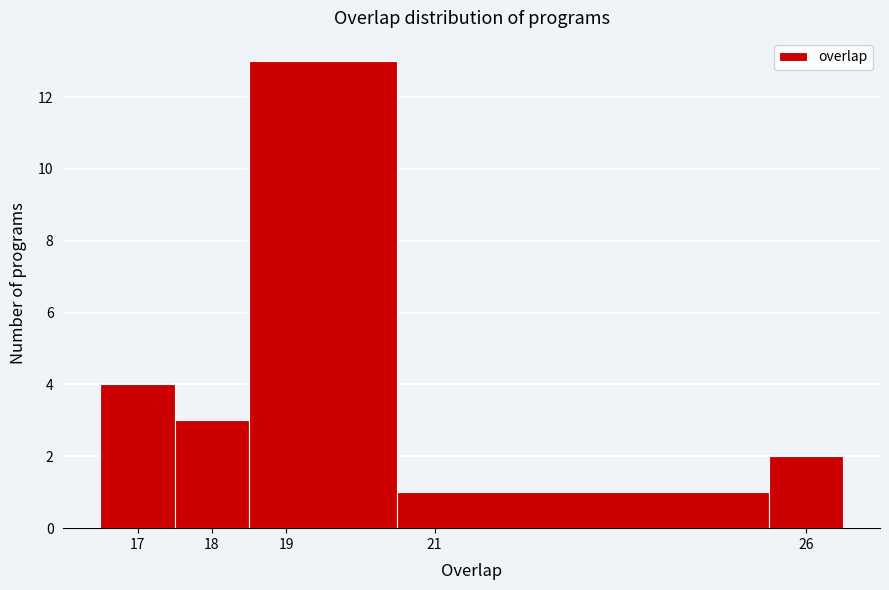

How tall is the bar that spans 18.5 to 20.5 on the x-axis? The values are not printed on the chart, so give them approximately, as read against the axis.

13